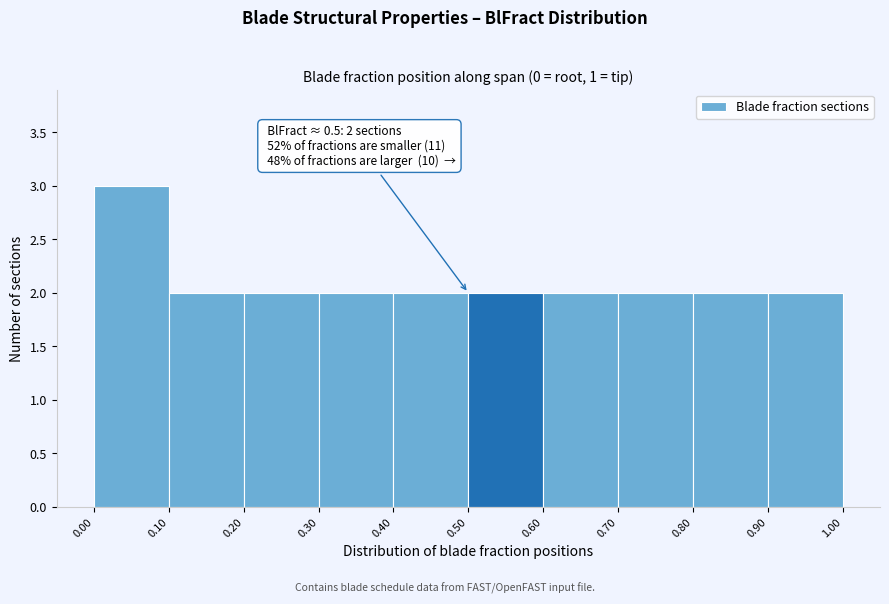

Over which range of the x-axis is the bar tallest?

0.00 to 0.10